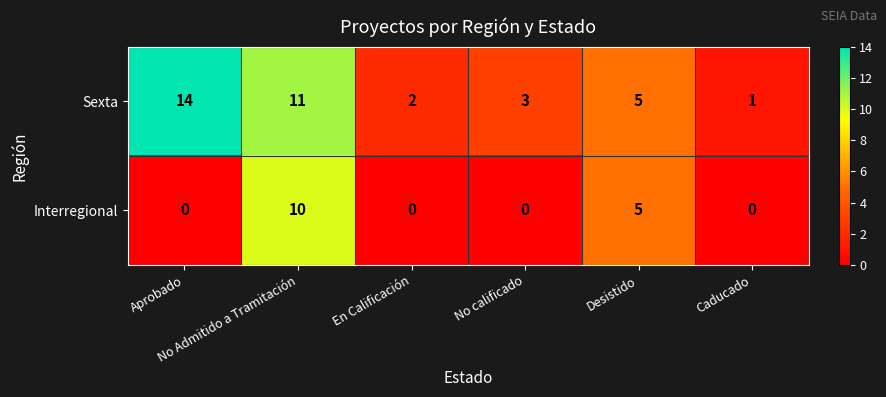

What is the average value of the Sexta series?

6